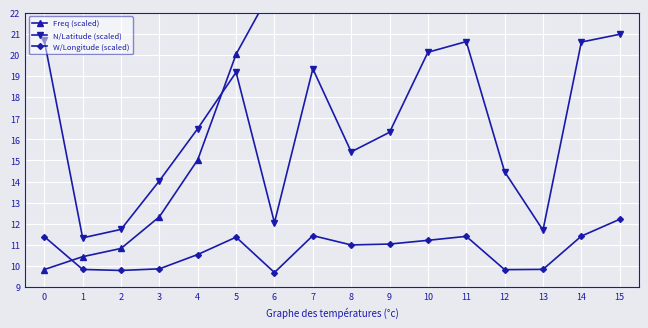

Which series has the largest total across all categories?

Freq (scaled)